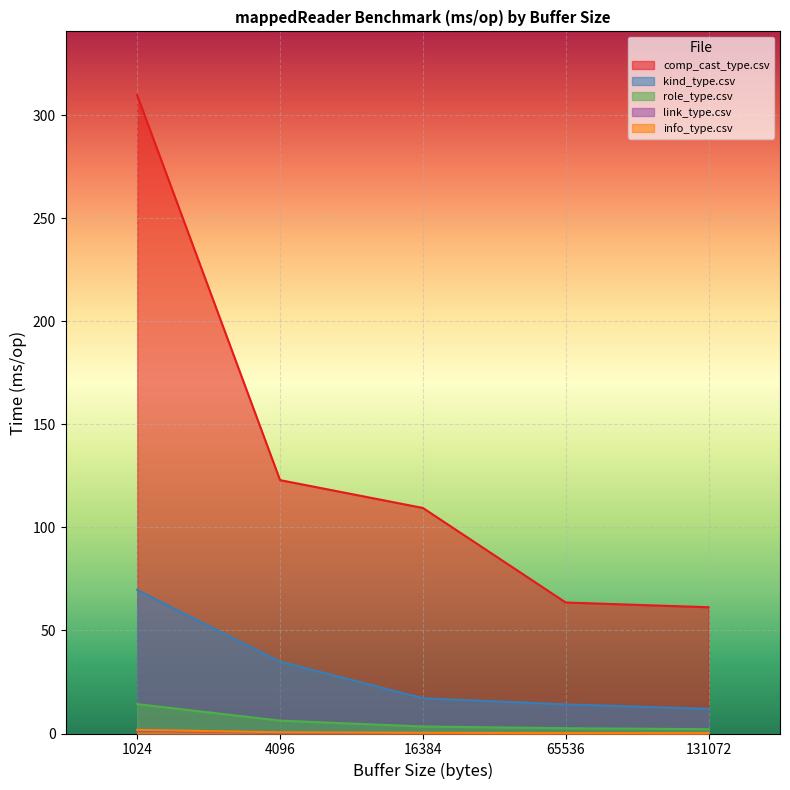

What is the difference between the maximum and minimum values in the info_type.csv series?

1.6